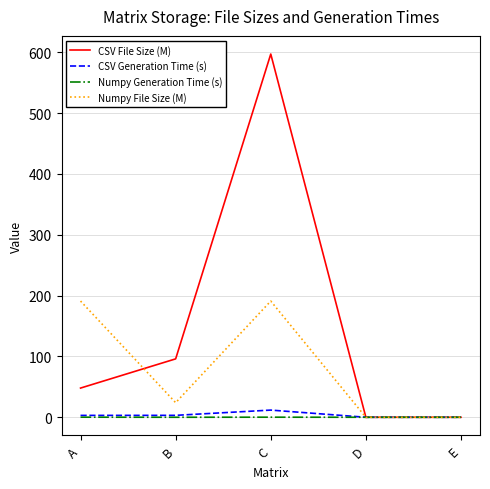

Which series has the largest total across all categories?

CSV File Size (M)